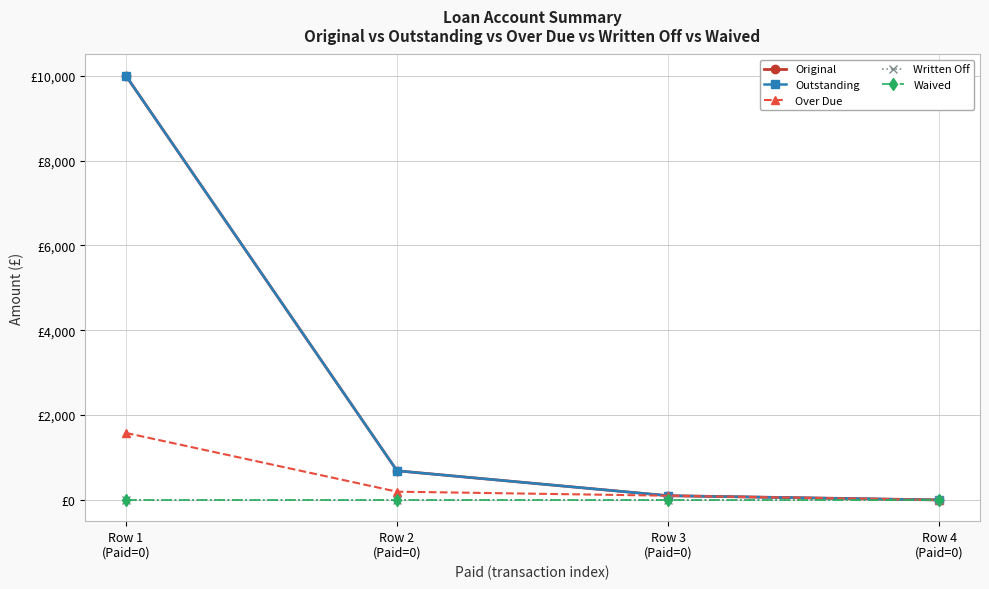

Is this an area chart (filled region under the line)?

No